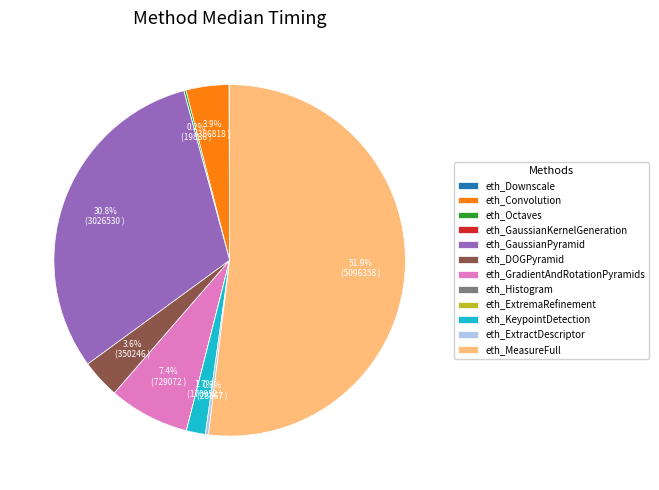

What percentage is the eth_Convolution slice, to the nearest percent?

4%